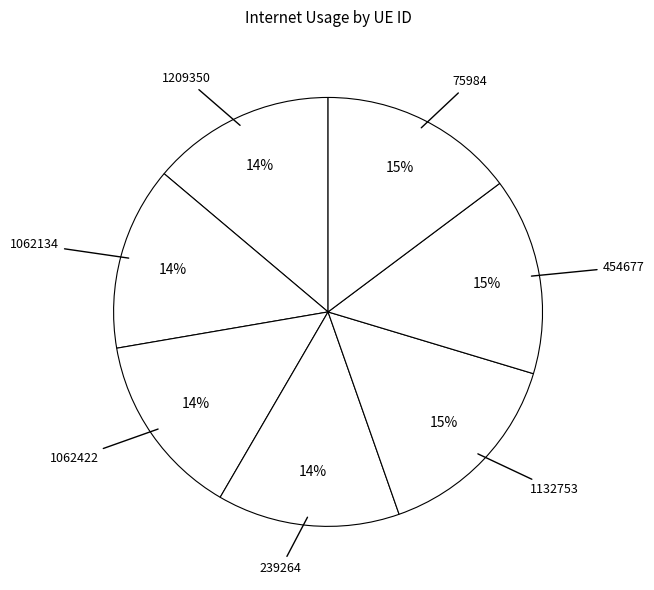

How many slices are in this pie chart?

7